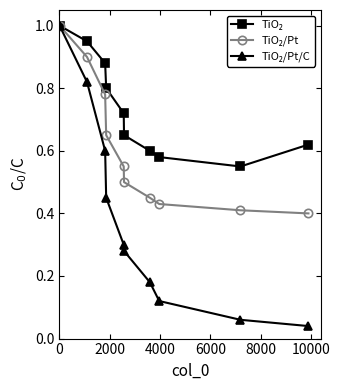

At how many categories does at least one series exceed 0?

10